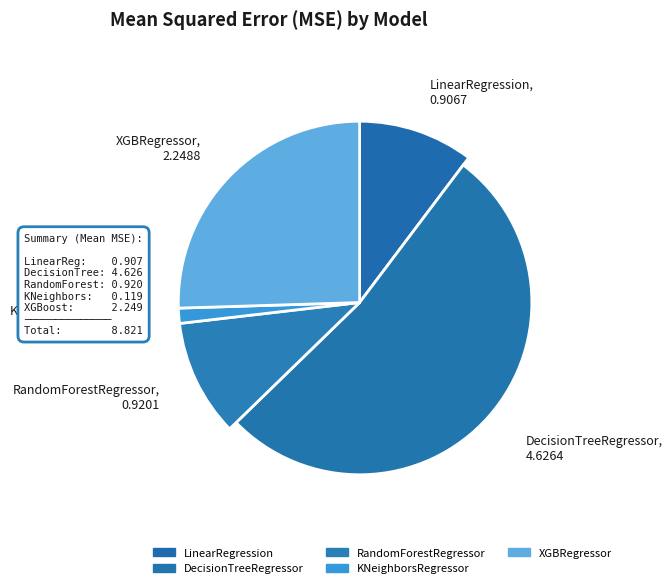

Rank the categories by value from lowest to highest.

KNeighborsRegressor, LinearRegression, RandomForestRegressor, XGBRegressor, DecisionTreeRegressor